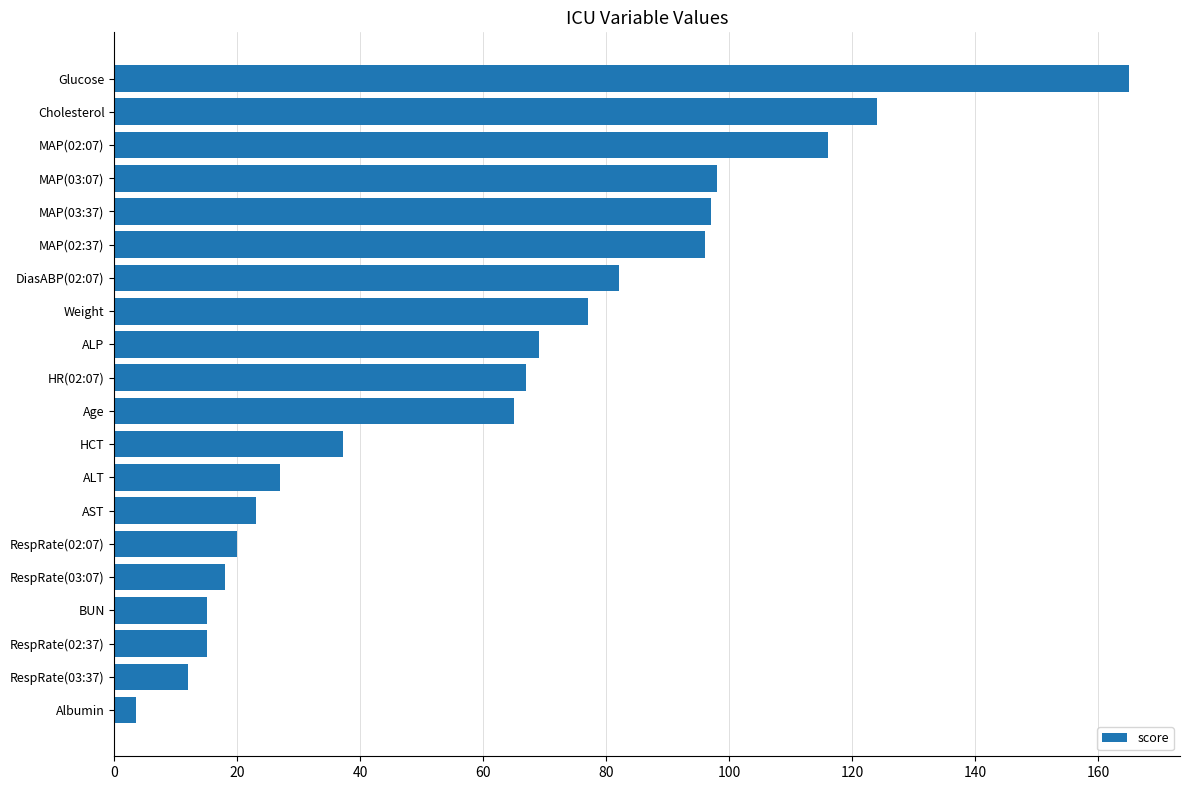

Reading top to bottom, transcribe all the data shown in this chart.

165.0	124.0	116.0	98.0	97.0	96.0	82.0	77.0	69.0	67.0	65.0	37.2	27.0	23.0	20.0	18.0	15.0	15.0	12.0	3.5